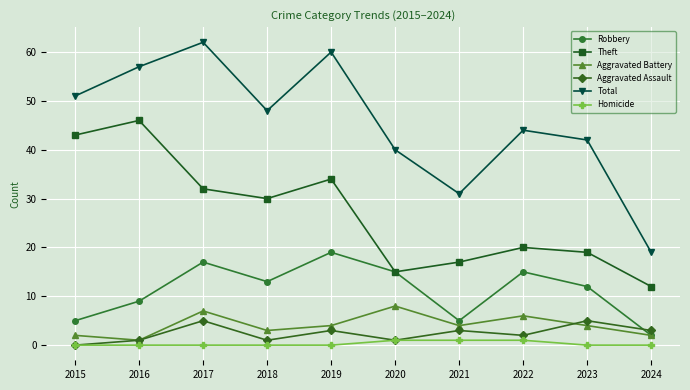

What is the approximate value of Theft at 2015?

43